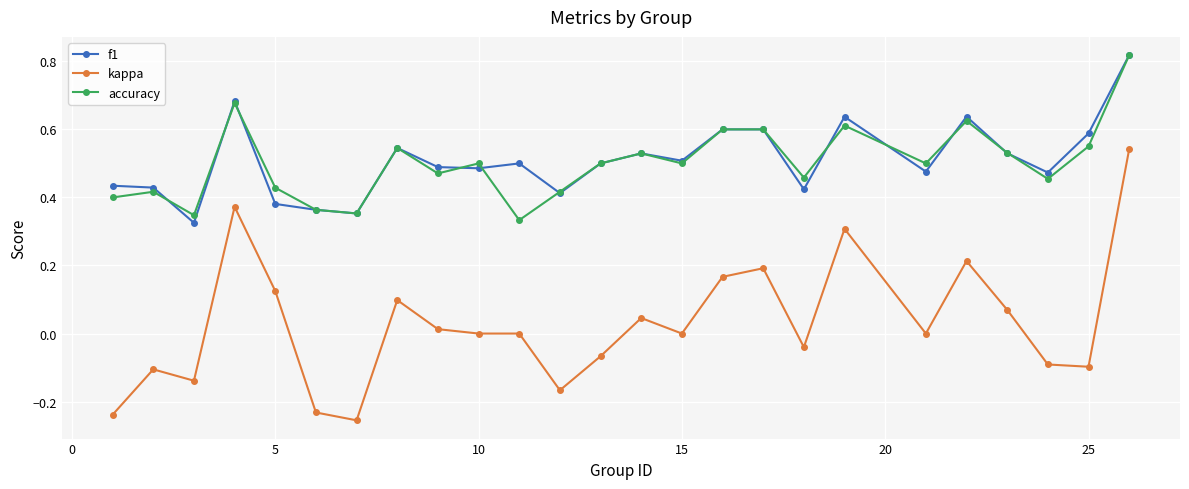

Is this an area chart (filled region under the line)?

No